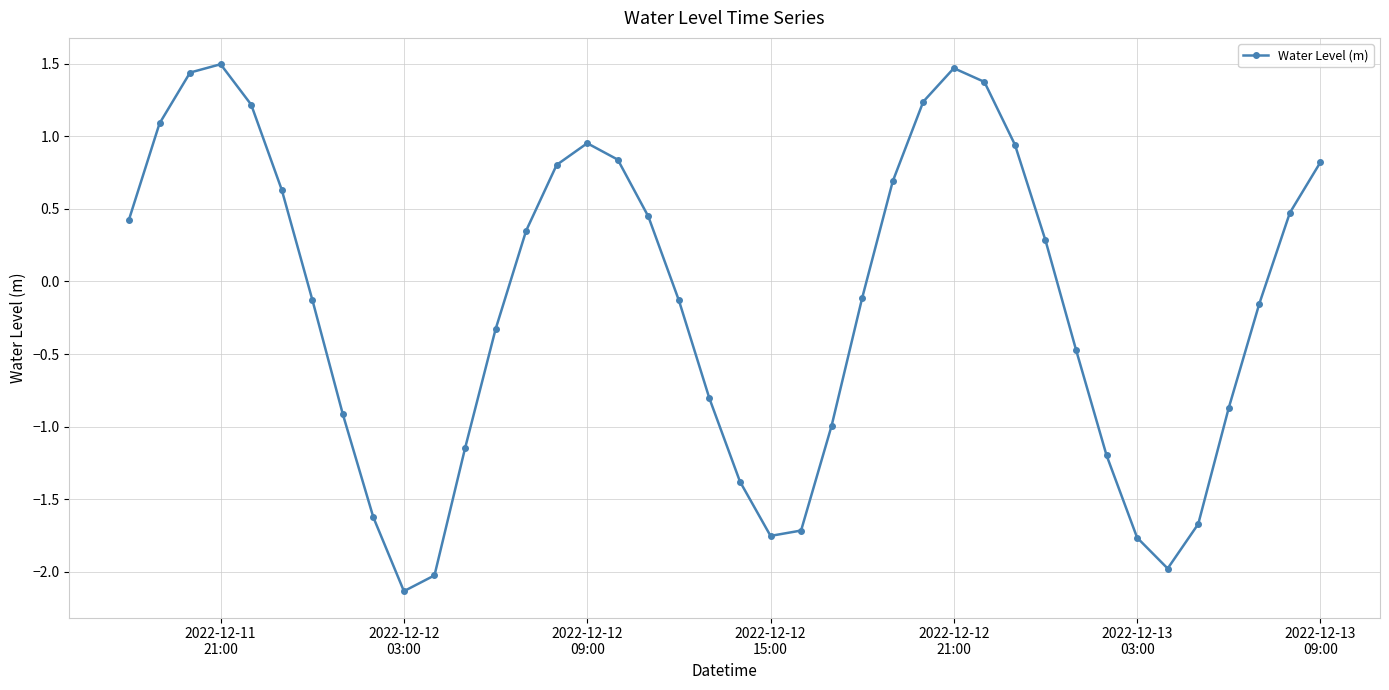

What is the difference between the maximum and minimum values?

3.6